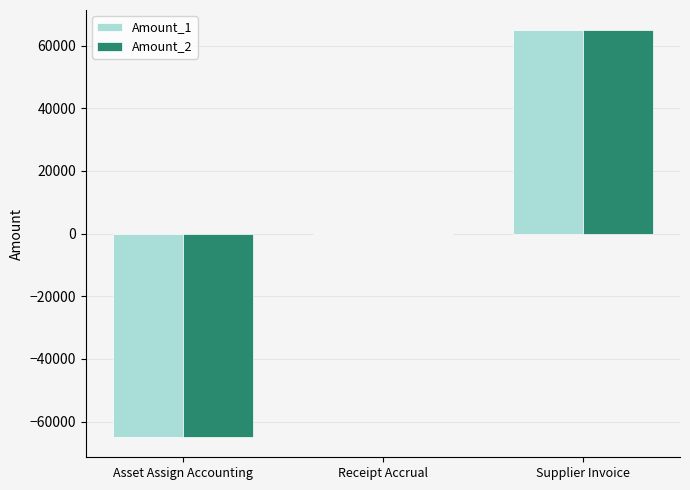

At which label does Amount_2 reach its peak?

Supplier Invoice